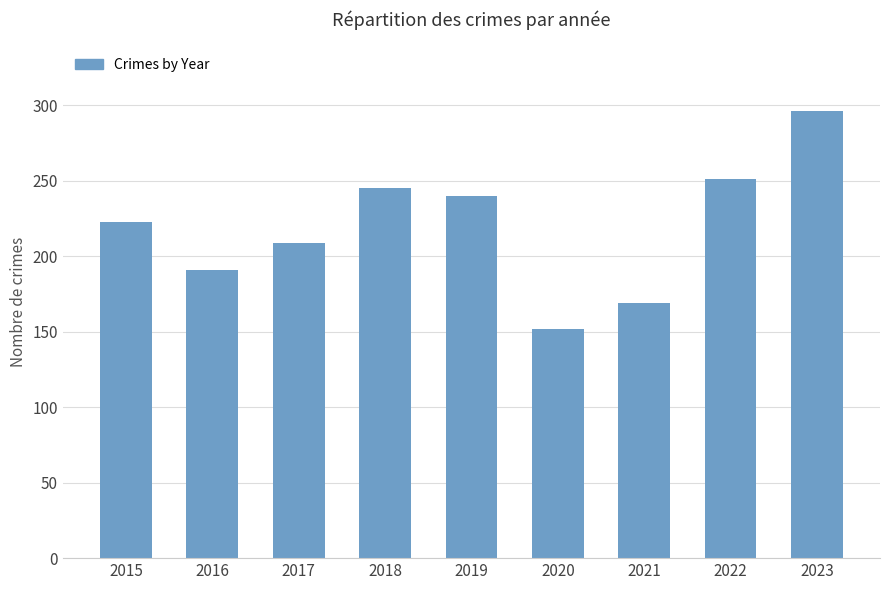

Rank the categories by value from highest to lowest.

2023, 2022, 2018, 2019, 2015, 2017, 2016, 2021, 2020